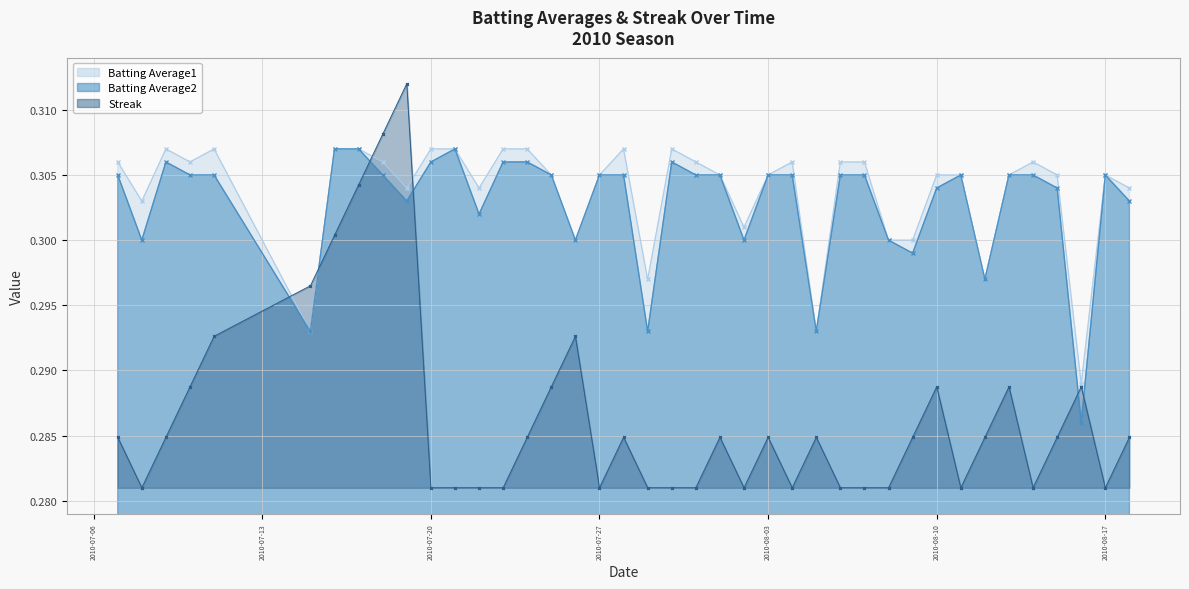

Reading left to right, list all the values displayed in this chart.

Batting Average1: 0.3	0.3	0.3	0.3	0.3	0.3	0.3	0.3	0.3	0.3	0.3	0.3	0.3	0.3	0.3	0.3	0.3	0.3	0.3	0.3	0.3	0.3	0.3	0.3	0.3	0.3	0.3	0.3	0.3	0.3	0.3	0.3	0.3	0.3	0.3	0.3	0.3	0.3	0.3	0.3
Batting Average2: 0.3	0.3	0.3	0.3	0.3	0.3	0.3	0.3	0.3	0.3	0.3	0.3	0.3	0.3	0.3	0.3	0.3	0.3	0.3	0.3	0.3	0.3	0.3	0.3	0.3	0.3	0.3	0.3	0.3	0.3	0.3	0.3	0.3	0.3	0.3	0.3	0.3	0.3	0.3	0.3
Streak: 0.3	0.3	0.3	0.3	0.3	0.3	0.3	0.3	0.3	0.3	0.3	0.3	0.3	0.3	0.3	0.3	0.3	0.3	0.3	0.3	0.3	0.3	0.3	0.3	0.3	0.3	0.3	0.3	0.3	0.3	0.3	0.3	0.3	0.3	0.3	0.3	0.3	0.3	0.3	0.3